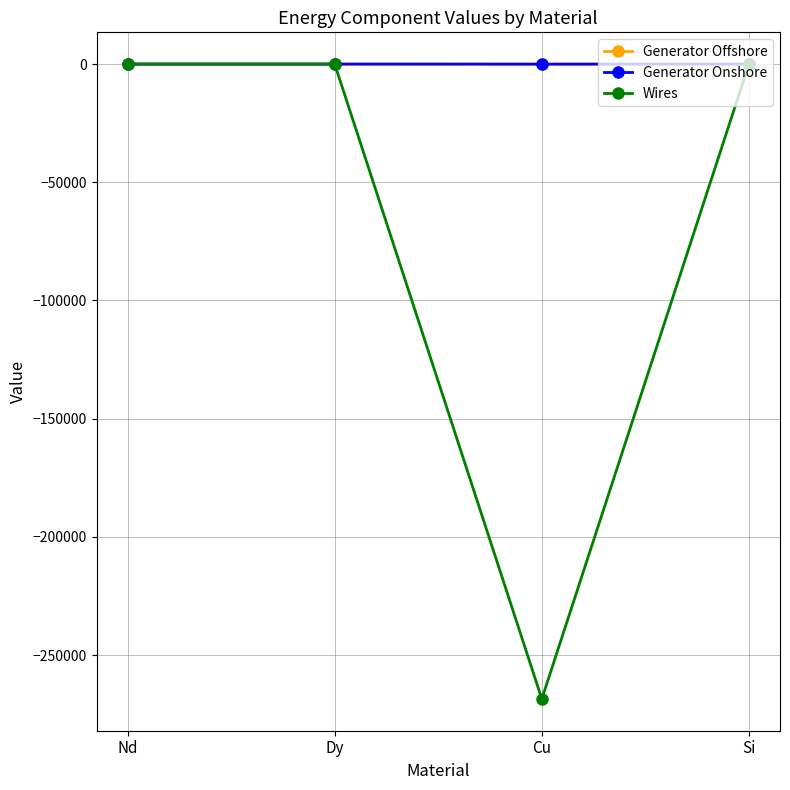

The value of Wires at Si is -120535.4. True or false?

False